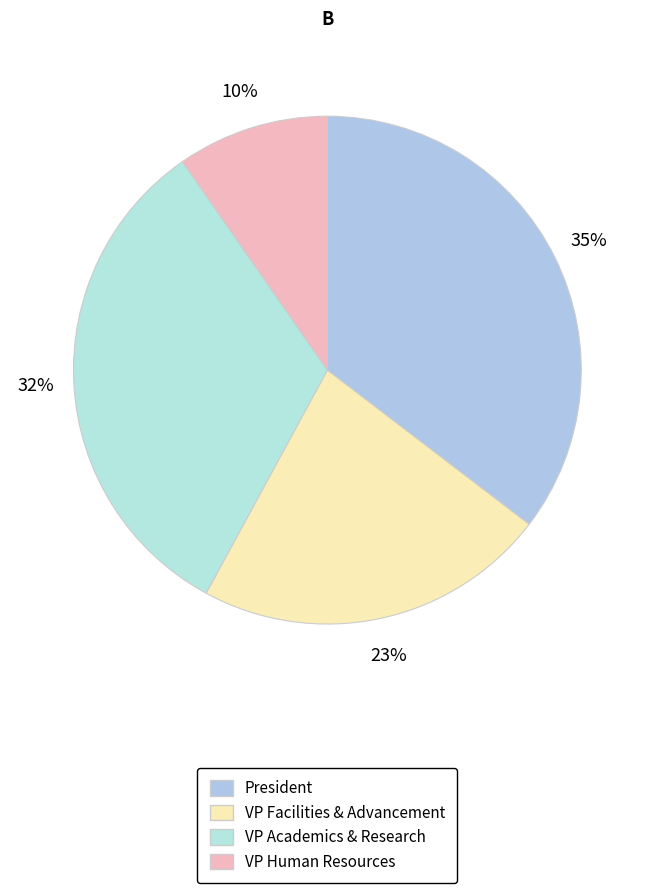

Which slice is the largest?

President